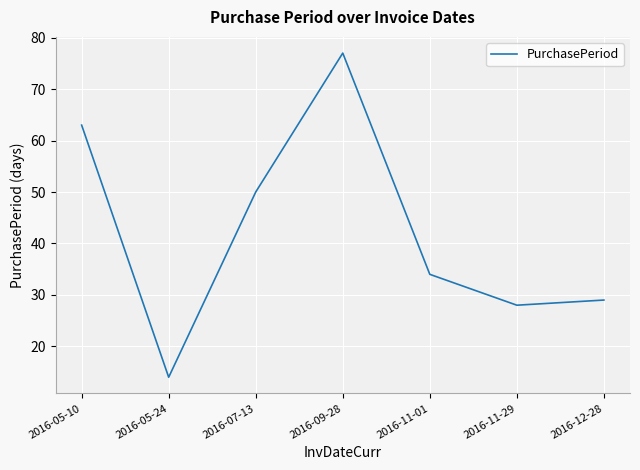

Reading right to left, extract all data points from this chart.

29	28	34	77	50	14	63